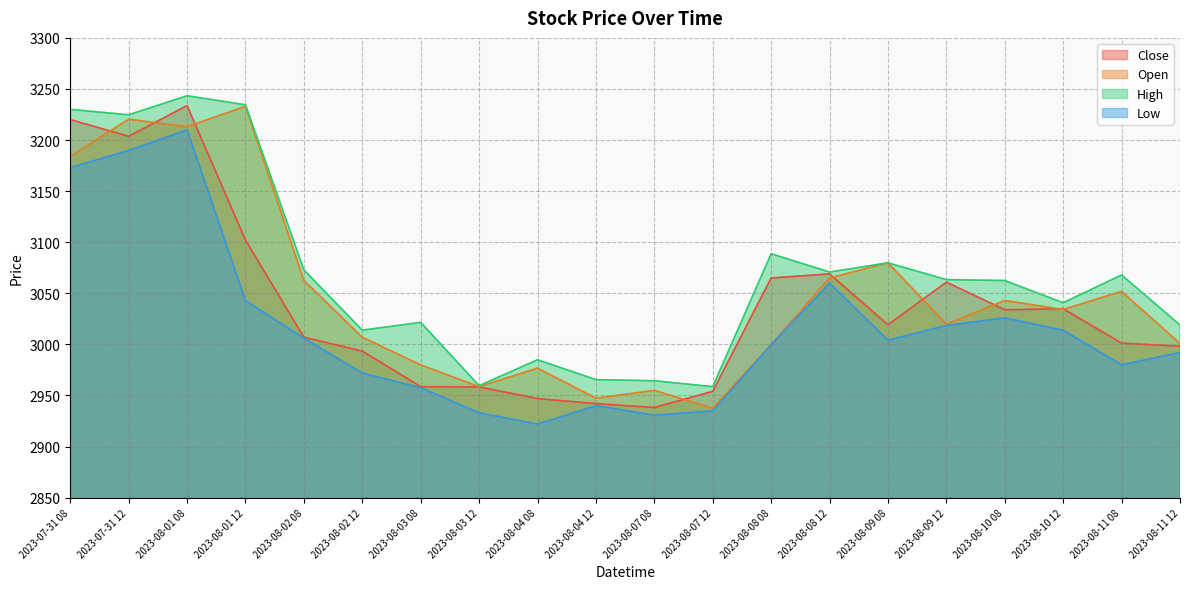

Is the value of Low at 2023-08-09 12 greater than the value of High at 2023-08-01 08?

No